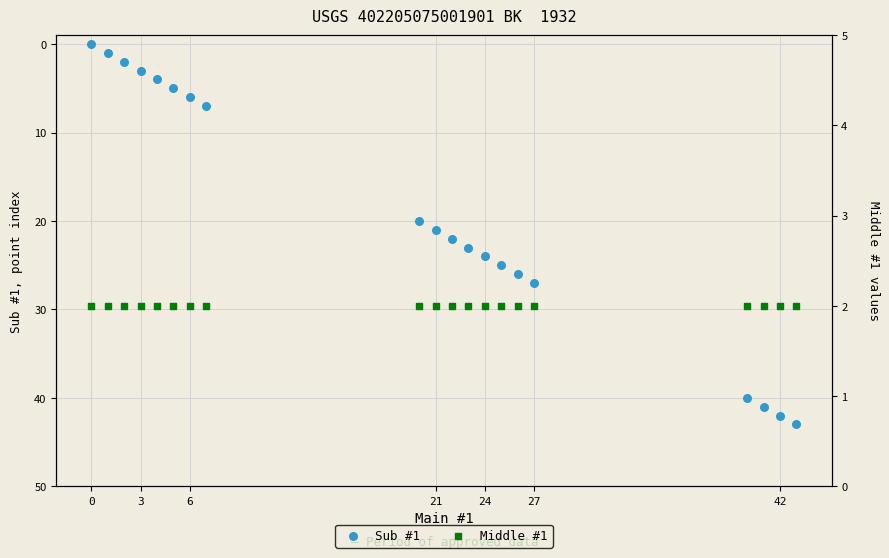

Which series has the largest total across all categories?

Sub #1